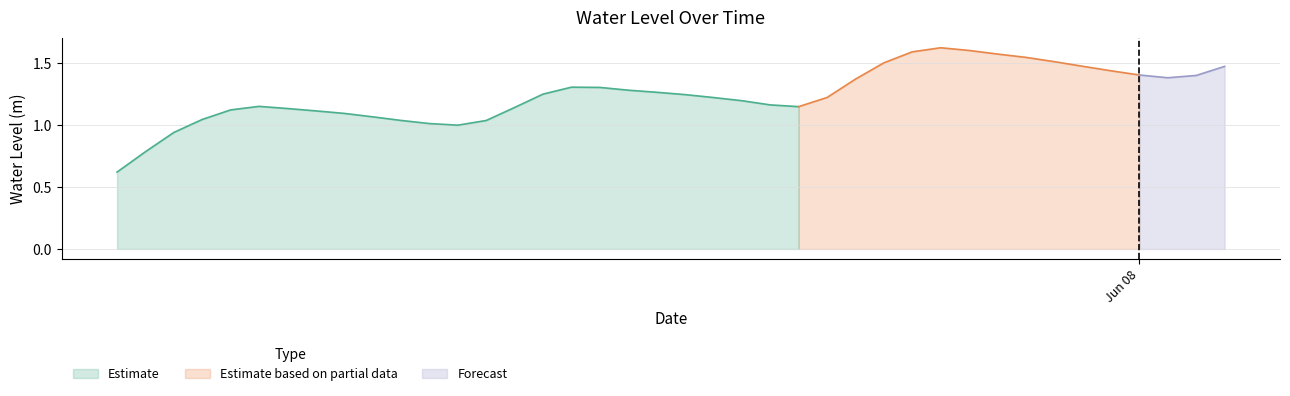

List the labels in order of value, smallest first.

2023-06-06 12:00:00, 2023-06-06 13:00:00, 2023-06-06 14:00:00, 2023-06-07 00:00:00, 2023-06-06 23:00:00, 2023-06-07 01:00:00, 2023-06-06 22:00:00, 2023-06-06 15:00:00, 2023-06-06 21:00:00, 2023-06-06 20:00:00, 2023-06-06 19:00:00, 2023-06-06 16:00:00, 2023-06-06 18:00:00, 2023-06-07 02:00:00, 2023-06-07 12:00:00, 2023-06-06 17:00:00, 2023-06-07 11:00:00, 2023-06-07 10:00:00, 2023-06-07 09:00:00, 2023-06-07 13:00:00, 2023-06-07 08:00:00, 2023-06-07 03:00:00, 2023-06-07 07:00:00, 2023-06-07 06:00:00, 2023-06-07 05:00:00, 2023-06-07 04:00:00, 2023-06-07 14:00:00, 2023-06-08 01:00:00, 2023-06-08 02:00:00, 2023-06-08 00:00:00, 2023-06-07 23:00:00, 2023-06-08 03:00:00, 2023-06-07 22:00:00, 2023-06-07 15:00:00, 2023-06-07 21:00:00, 2023-06-07 20:00:00, 2023-06-07 19:00:00, 2023-06-07 16:00:00, 2023-06-07 18:00:00, 2023-06-07 17:00:00